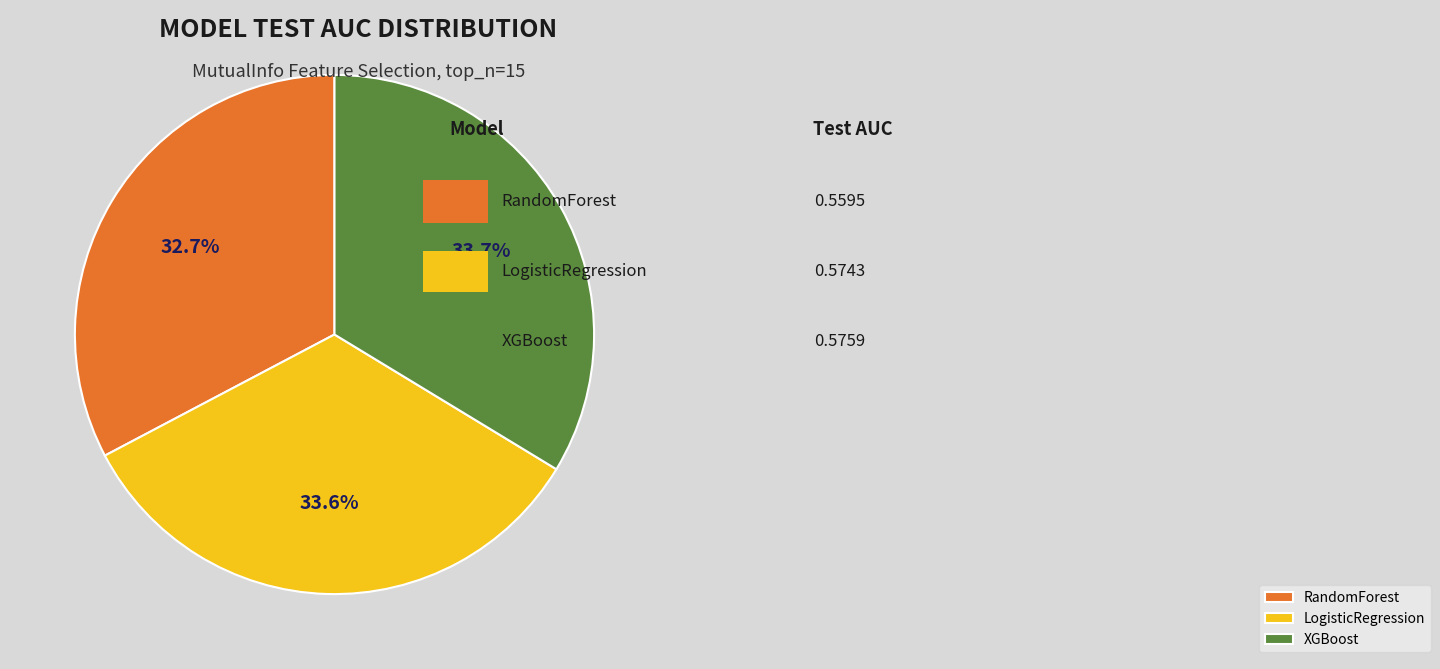

Is it true that RandomForest is 33% of the pie?

True